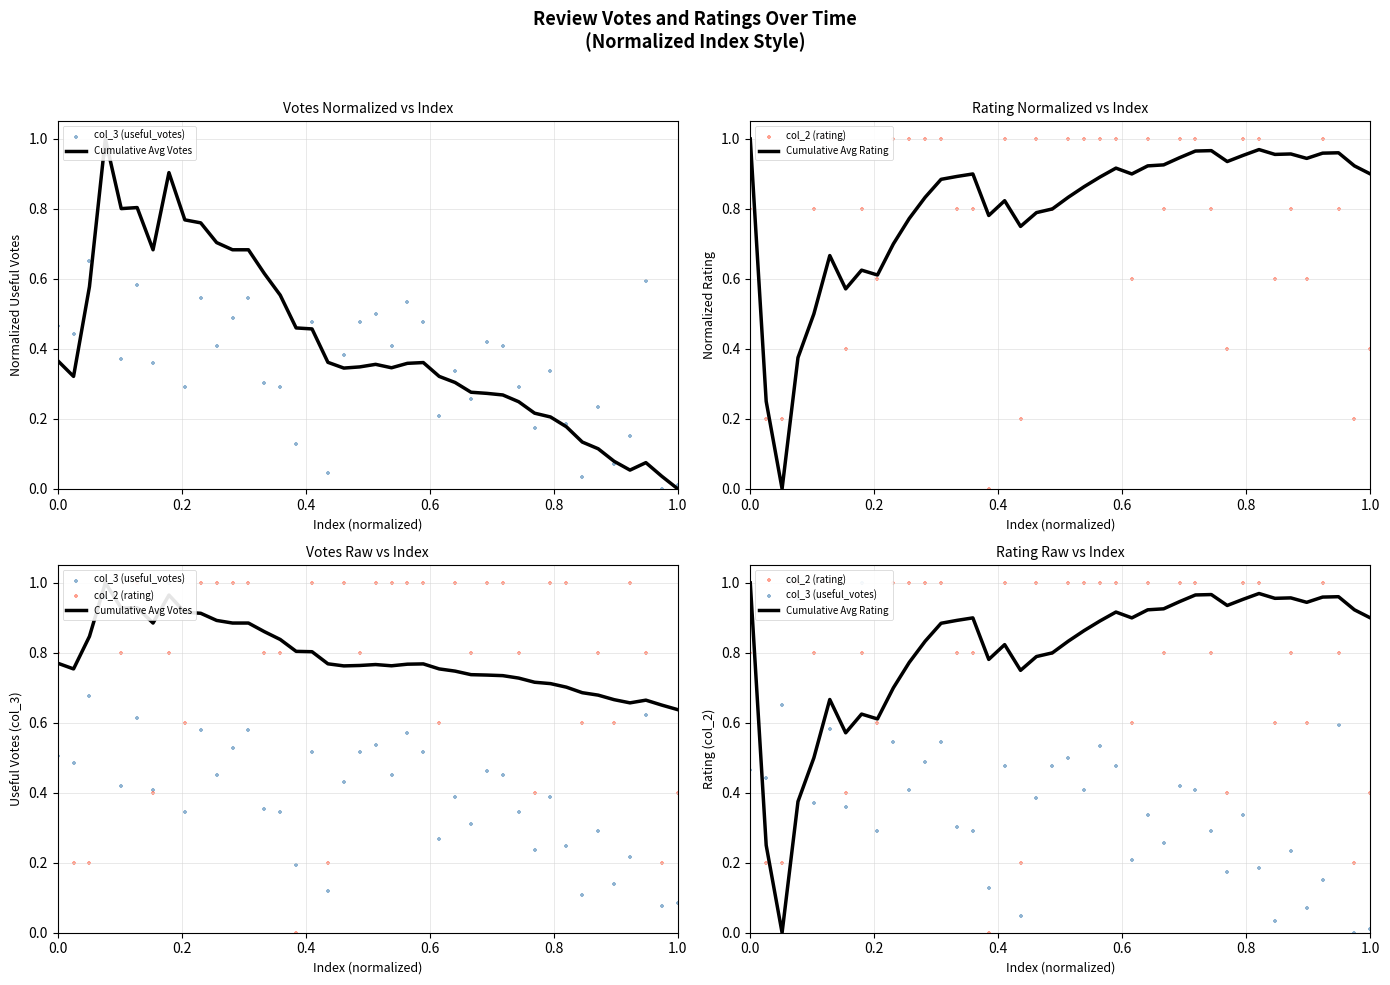

Which series reaches the maximum Y coordinate?

Cumulative Avg Votes